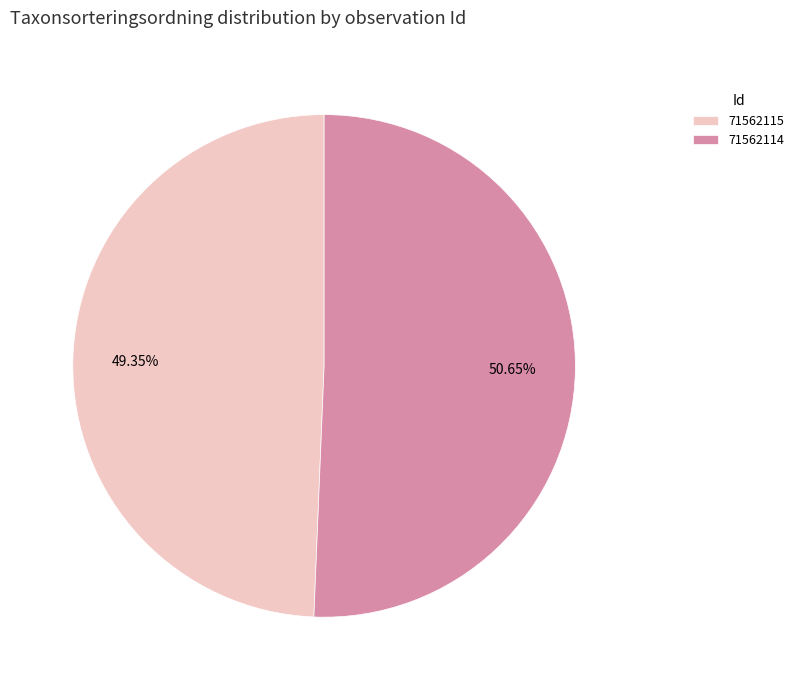

To the nearest percent, what is the difference between the 71562114 and 71562115 slice percentages?

1%